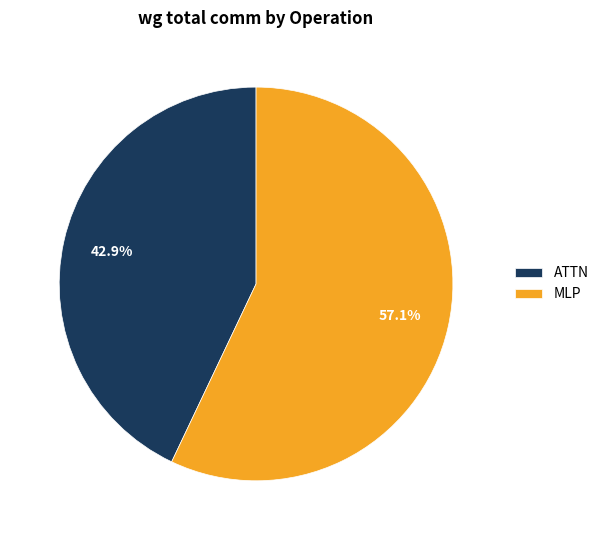

Is there a majority slice in this chart?

Yes